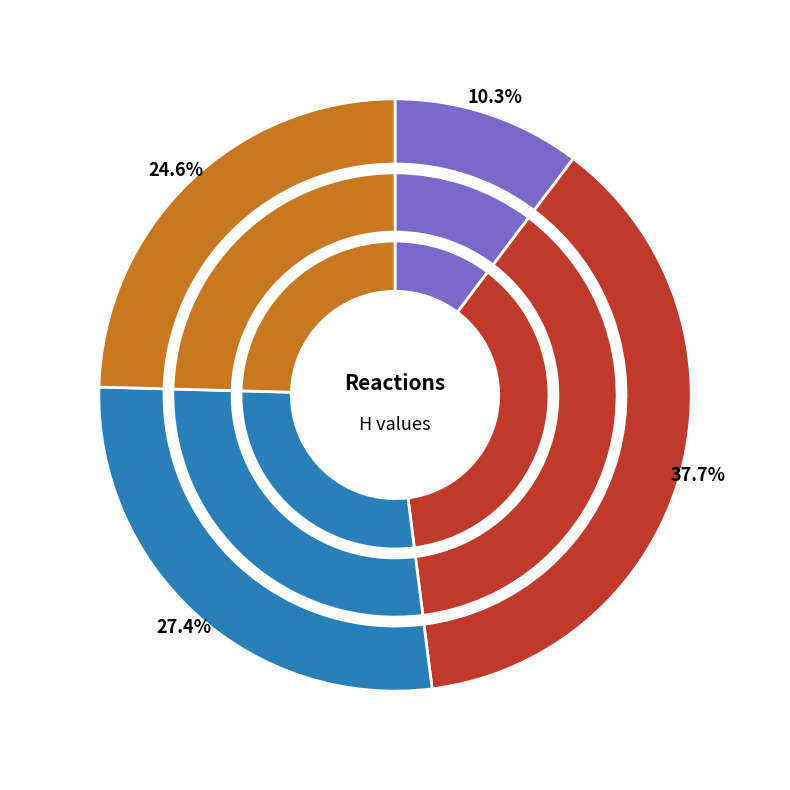

Which category has the biggest portion of the pie?

C00005